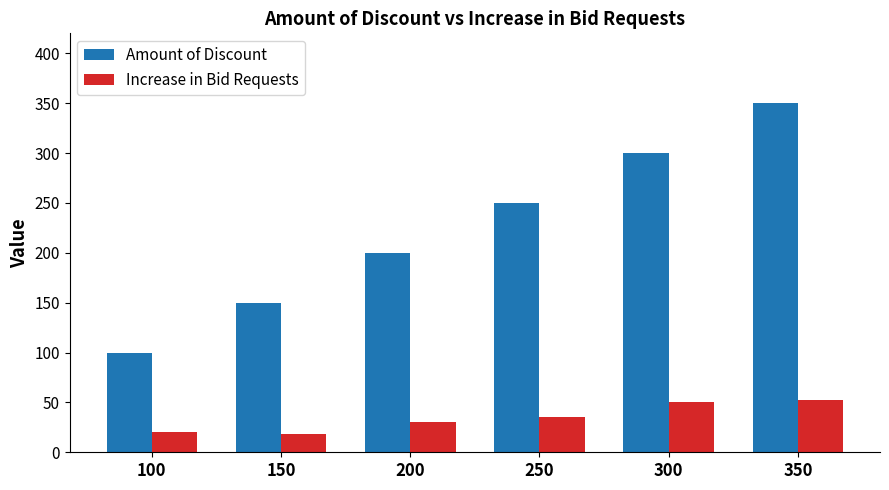

Reading left to right, list all the values displayed in this chart.

Amount of Discount: 100	150	200	250	300	350
Increase in Bid Requests: 20	18	30	35	50	52